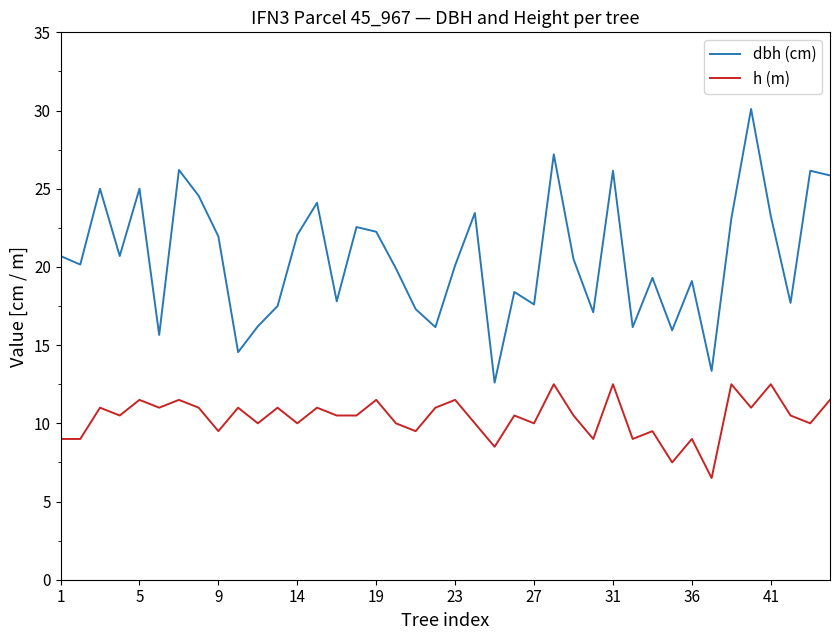

What is the maximum value shown in the chart?

30.1